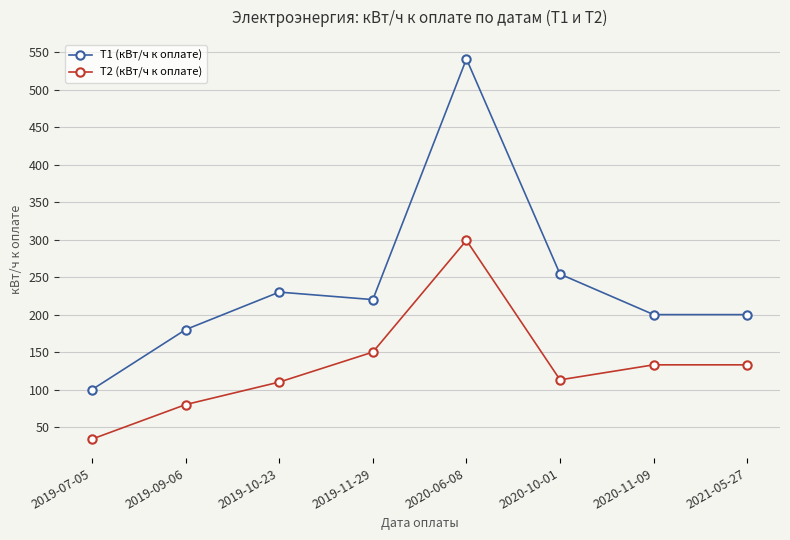

What is the difference between the maximum and second lowest values in the Т2 (кВт/ч к оплате) series?

219